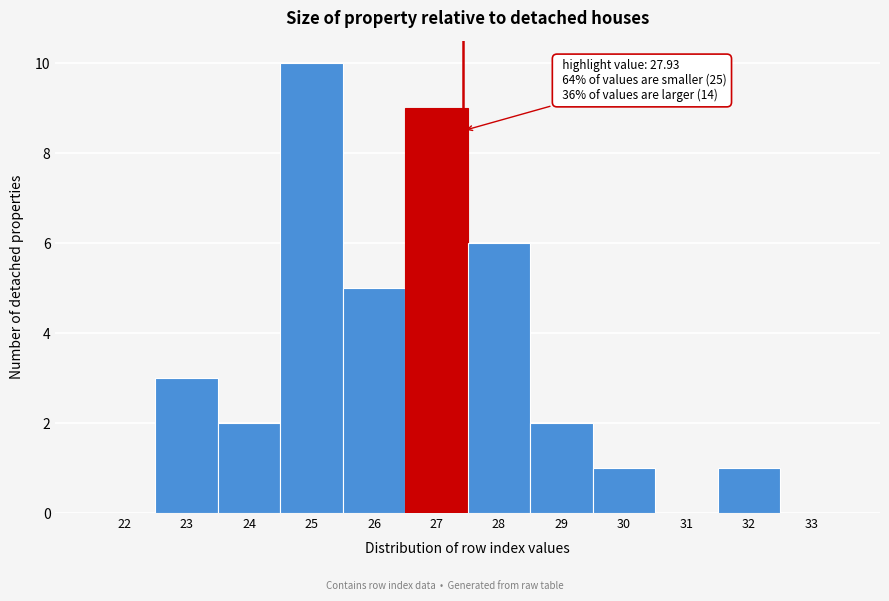

Reading right to left, what are all the values shown in this chart?

33=0	32=1	31=0	30=1	29=2	28=6	27=9	26=5	25=10	24=2	23=3	22=0